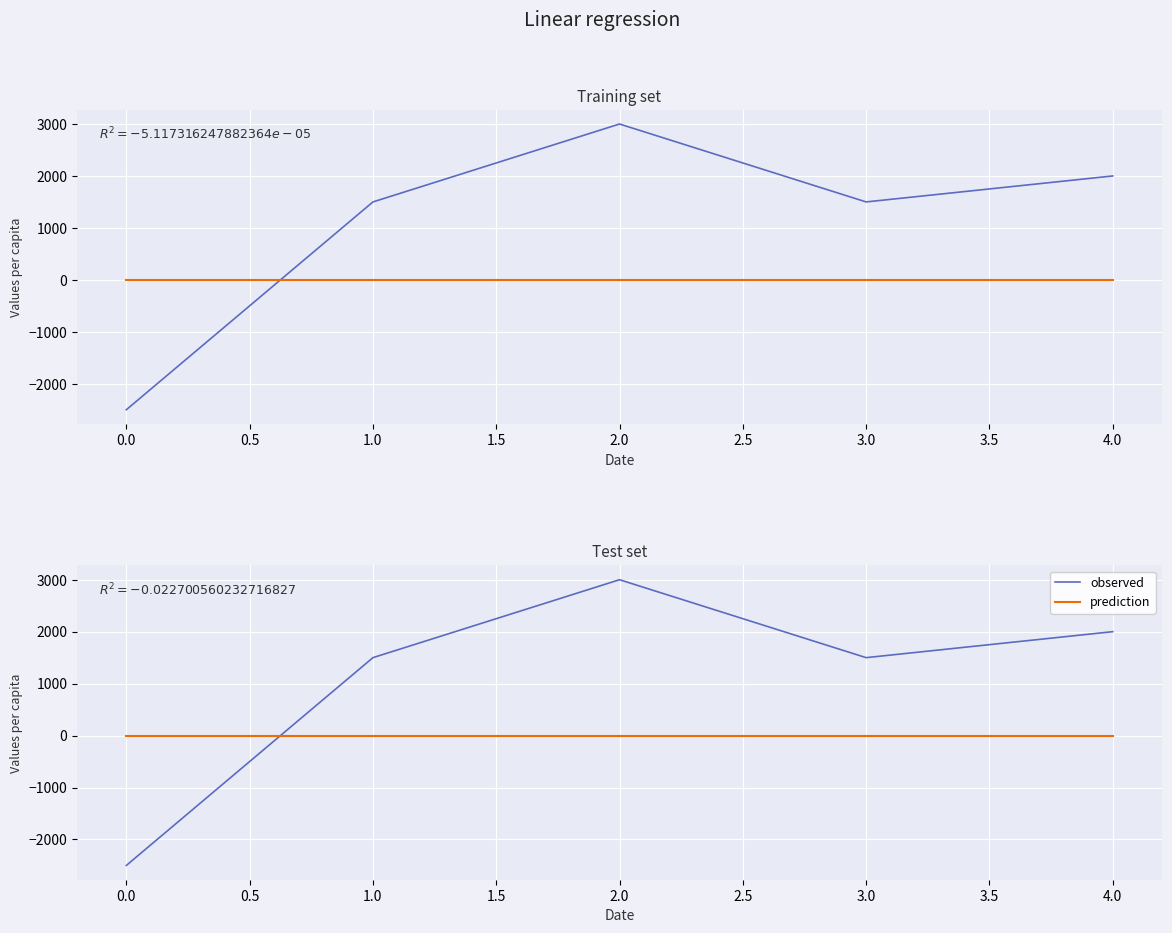

Is this an area chart (filled region under the line)?

No